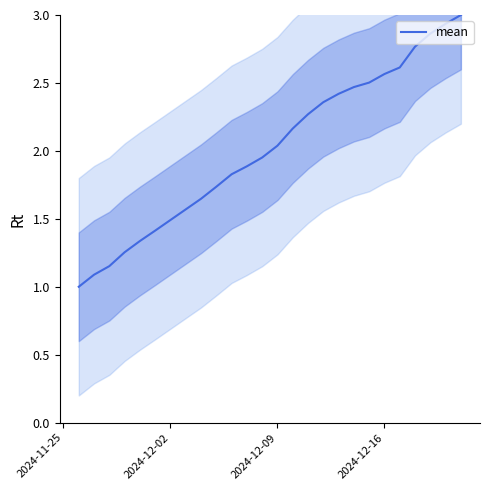

Is it true that mean equals 1.5 at 2024-12-02?

True